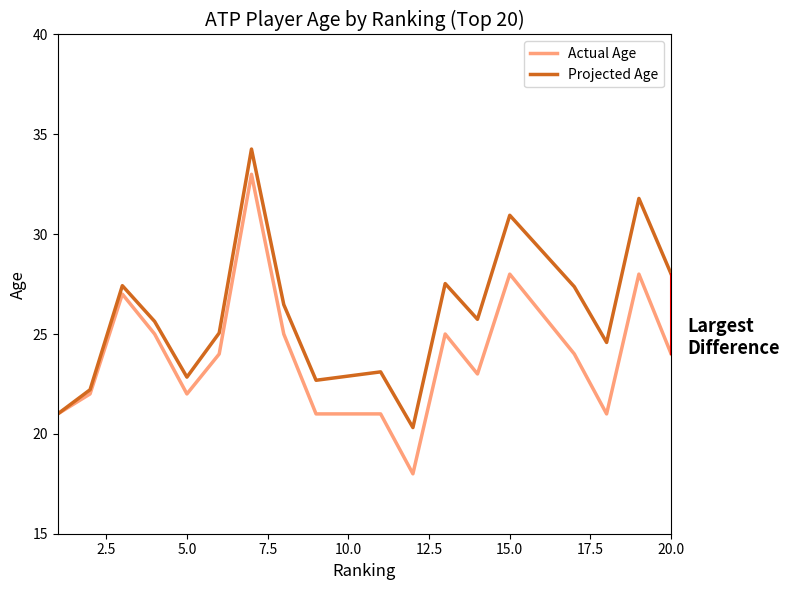

List the series in order of their overall mean, lowest first.

Actual Age, Projected Age